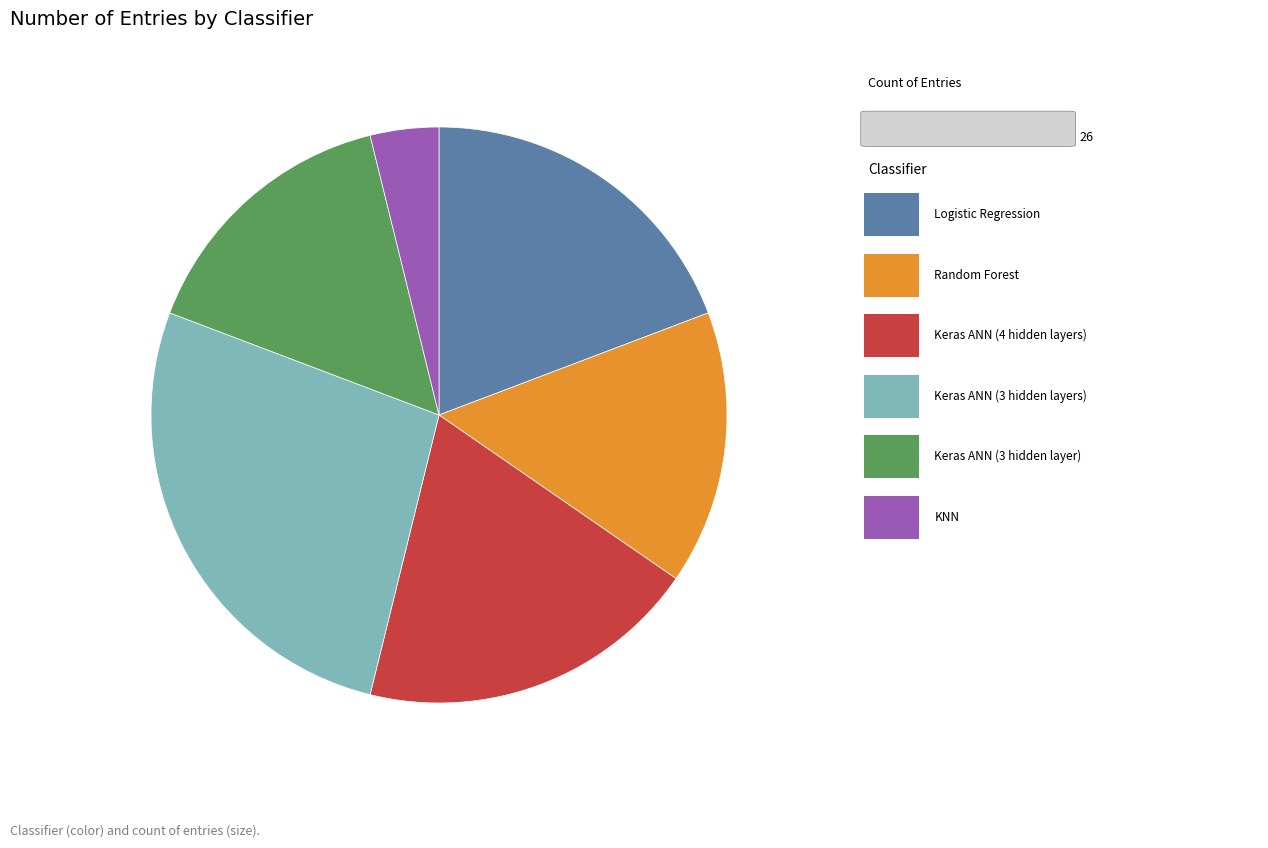

Does any single category account for the majority?

No